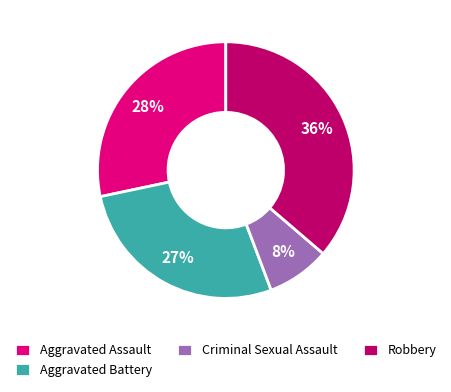

Count the number of slices in the pie.

4